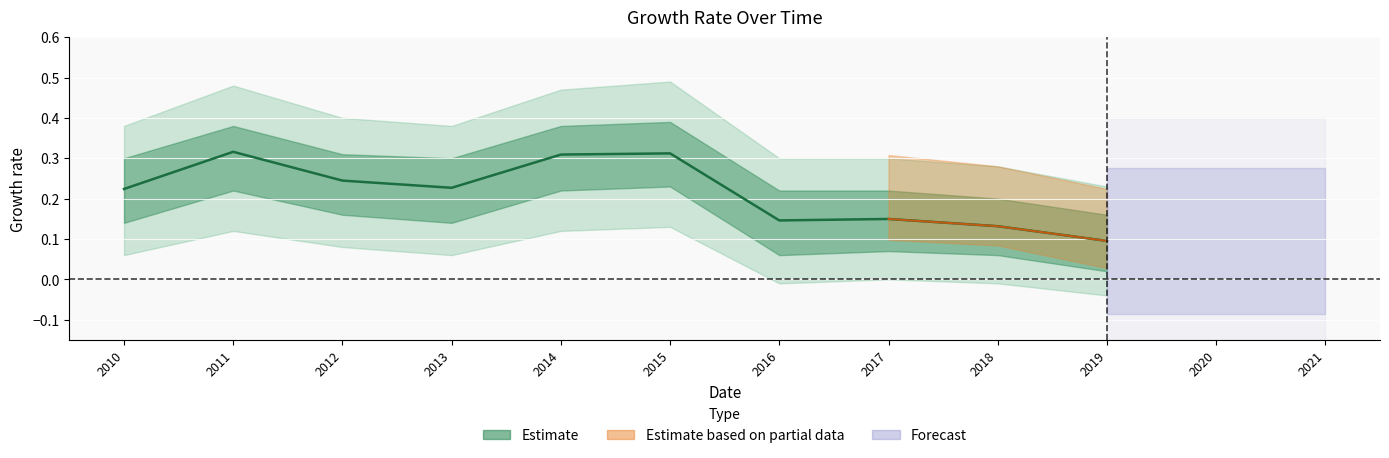

What is the difference between the values at 2019 and 2017?

0.1